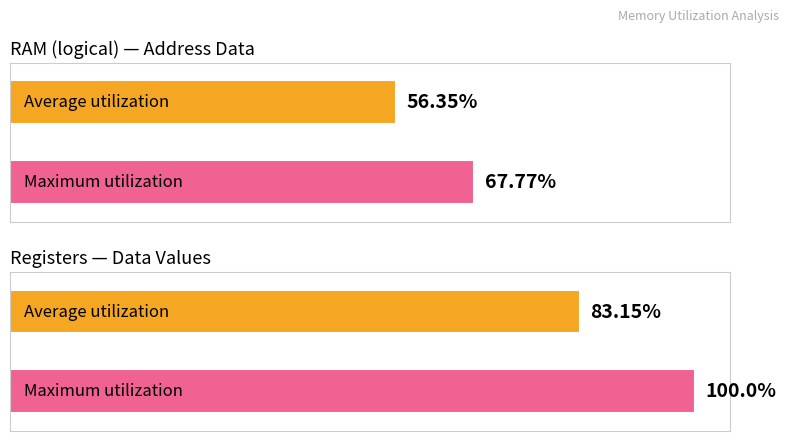

What are all the series names shown in the legend?

Average utilization, Maximum utilization